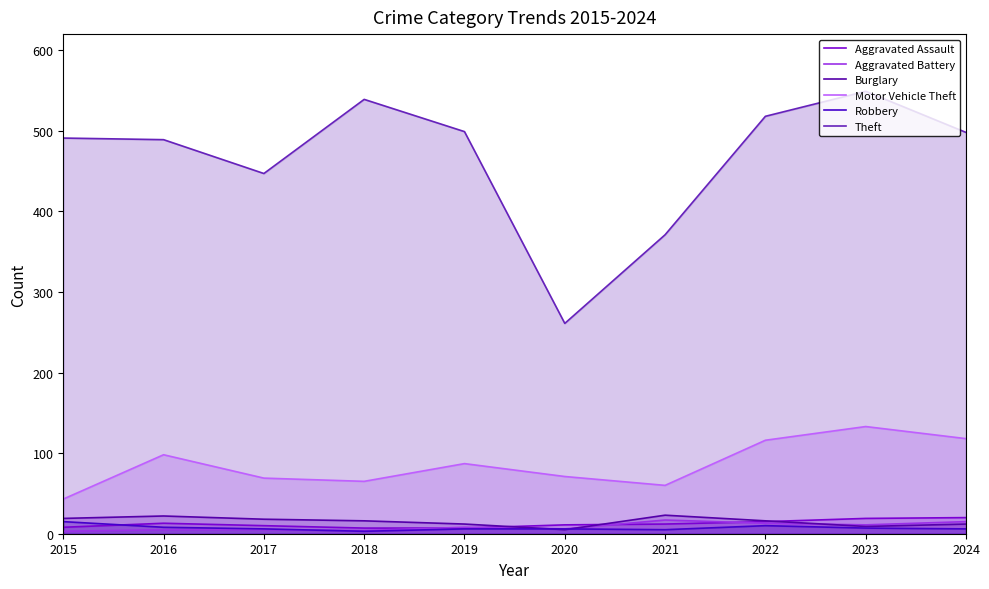

What is the value of the Motor Vehicle Theft point at the 3rd from the left?

69